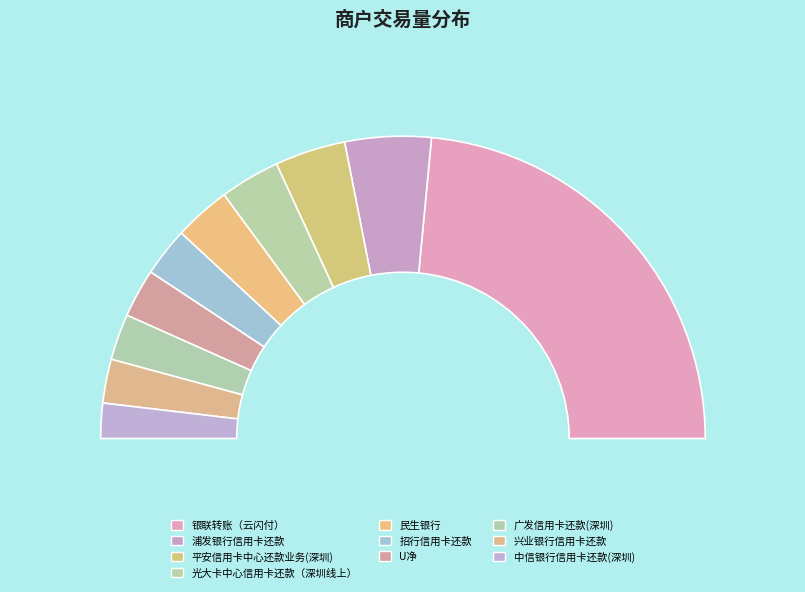

Approximately how many times larger is the value at 光大卡中心信用卡还款（深圳线上） compared to 平安信用卡中心还款业务(深圳)?

0.9